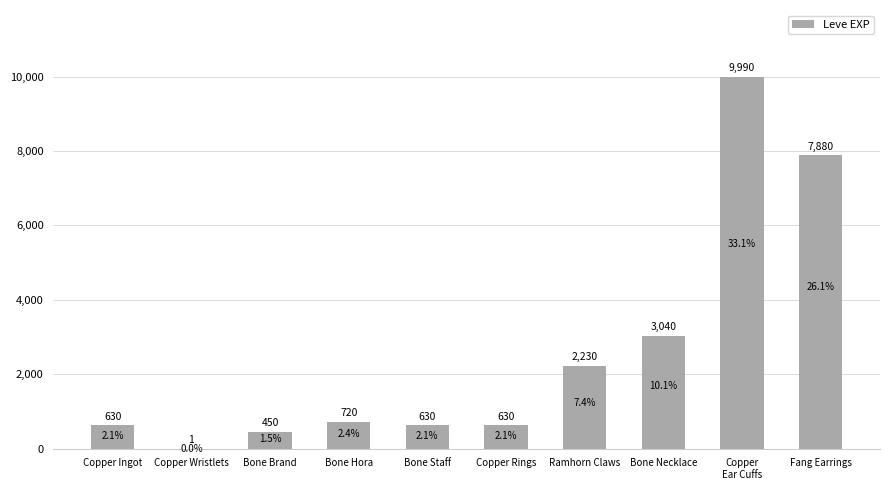

Read the value at Bone Necklace.

3040